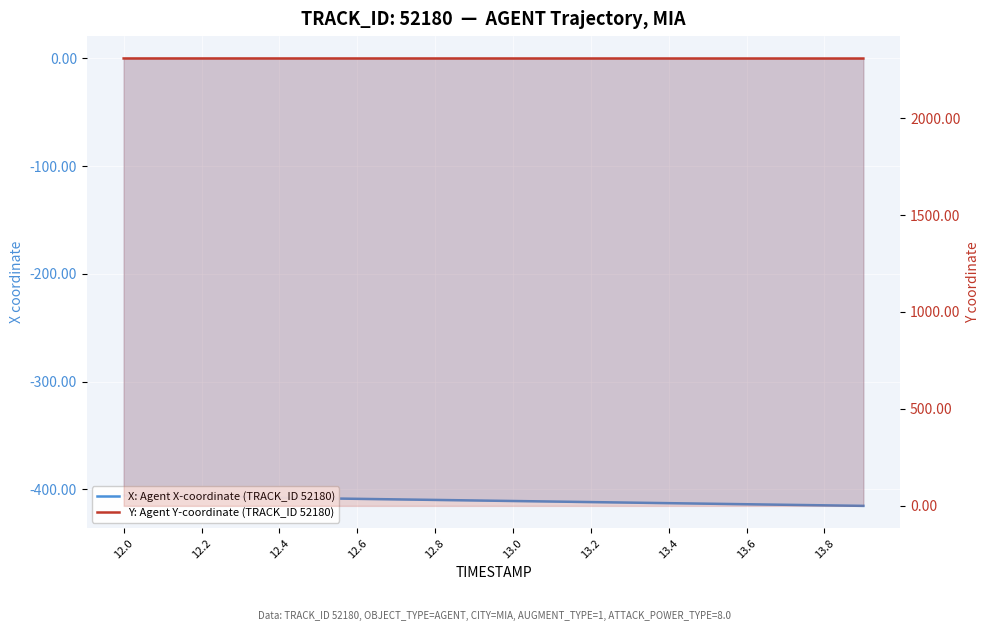

How many data points in X: Agent X-coordinate (TRACK_ID 52180) are above -410?

9